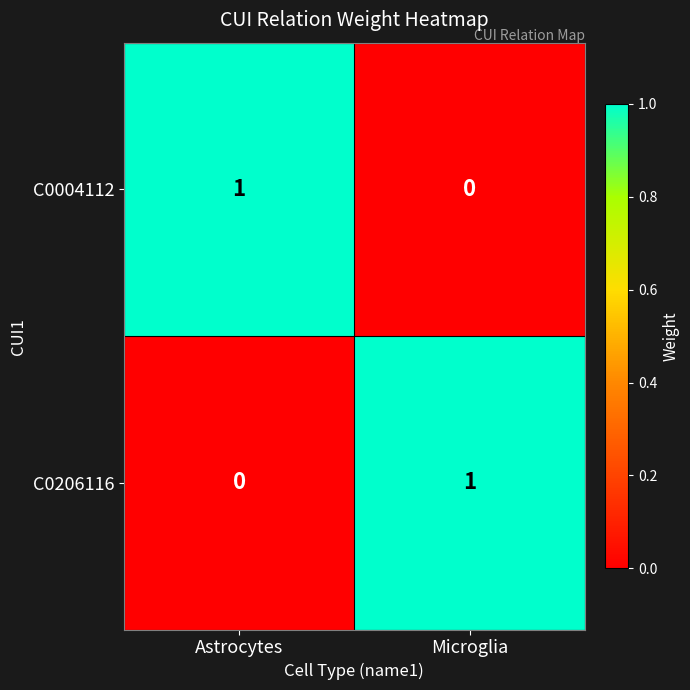

The C0004112 series shows -1 at Microglia. True or false?

False